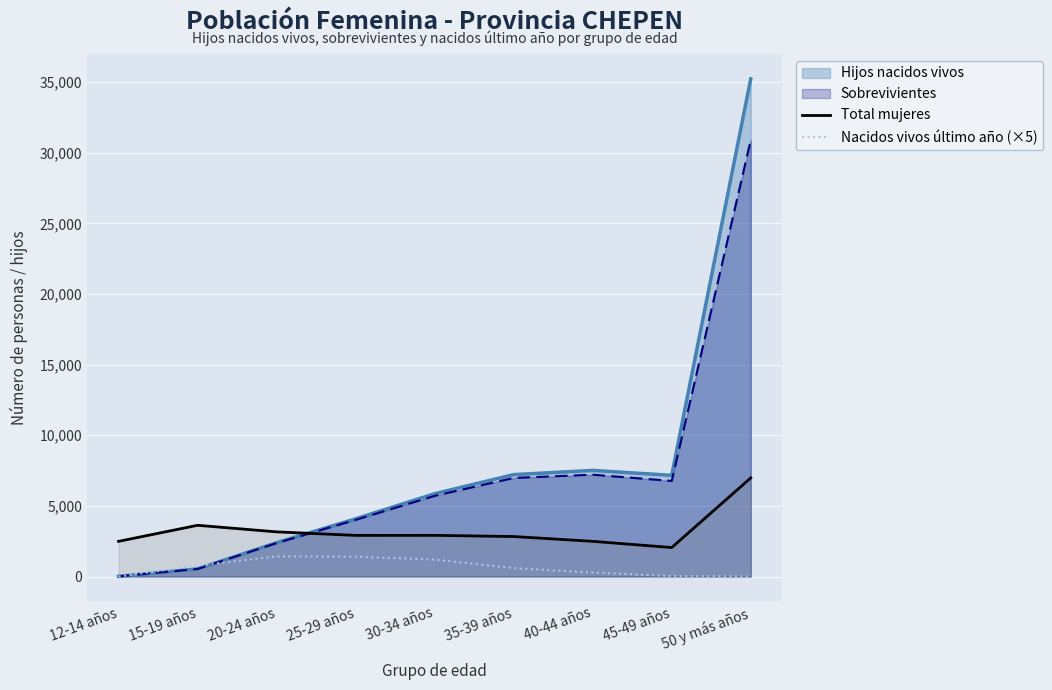

Which series has the largest range (max minus min)?

Hijos nacidos vivos